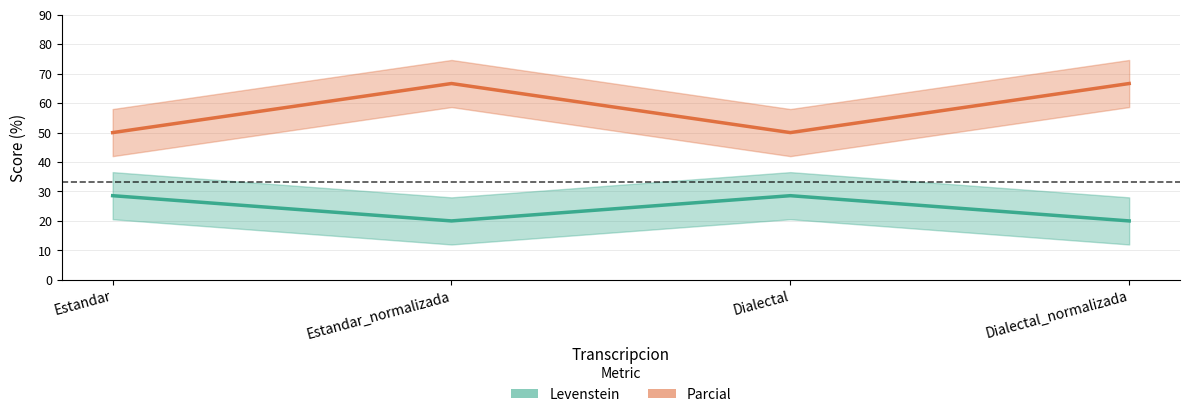

What is the difference between the maximum and minimum values in the Levenstein series?

8.6